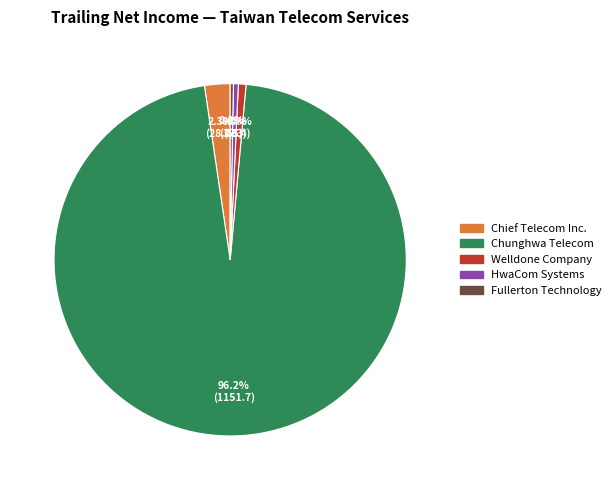

The Fullerton Technology slice represents 0% of the pie. True or false?

True